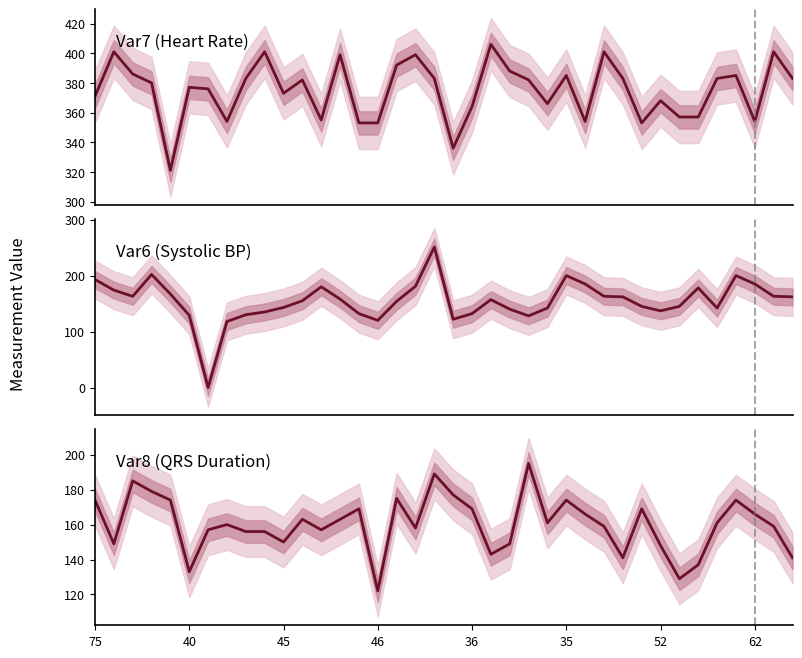

How many series are shown in this chart?

3